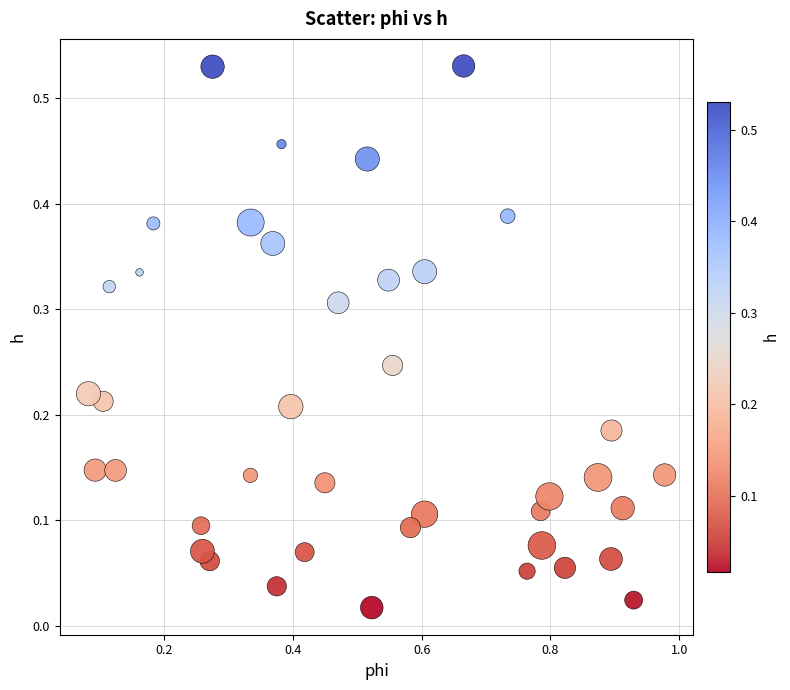

What is the range of X values (max minus min)?

0.9